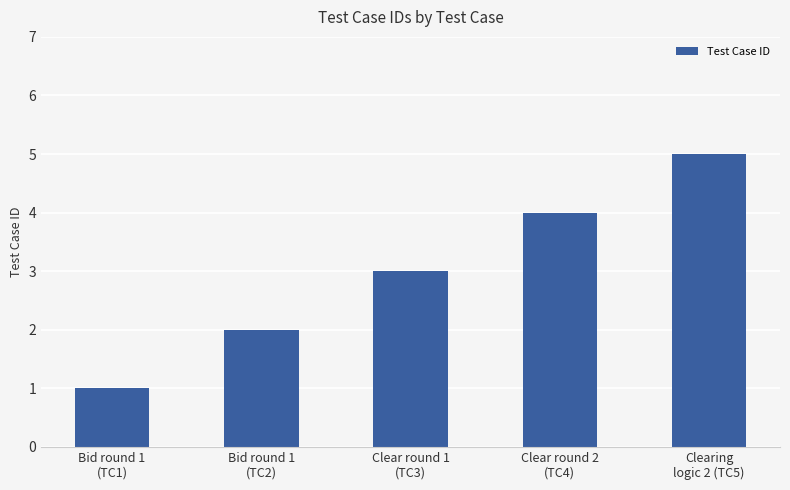

Where is the data nearest to the value 3?

Clear round 1
(TC3)